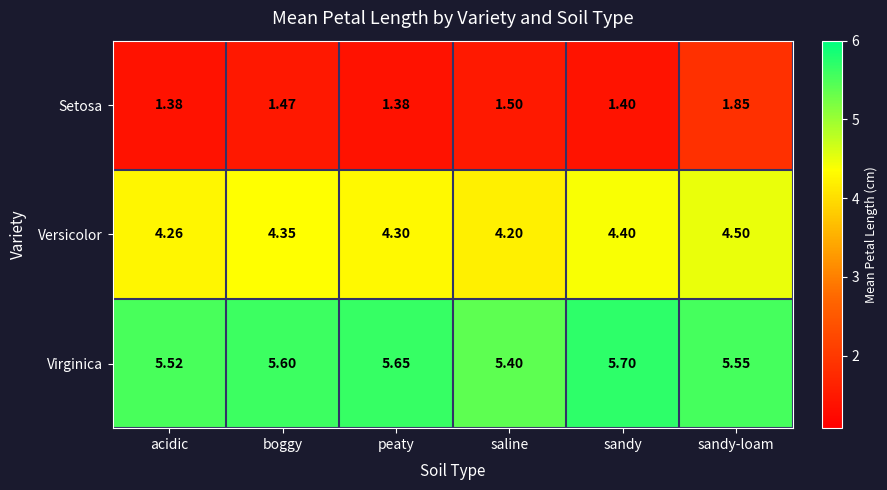

Rank the series at sandy from highest to lowest value.

Virginica, Versicolor, Setosa